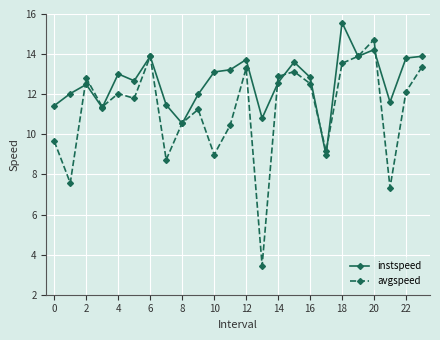

What is the average value of the avgspeed series?

11.2